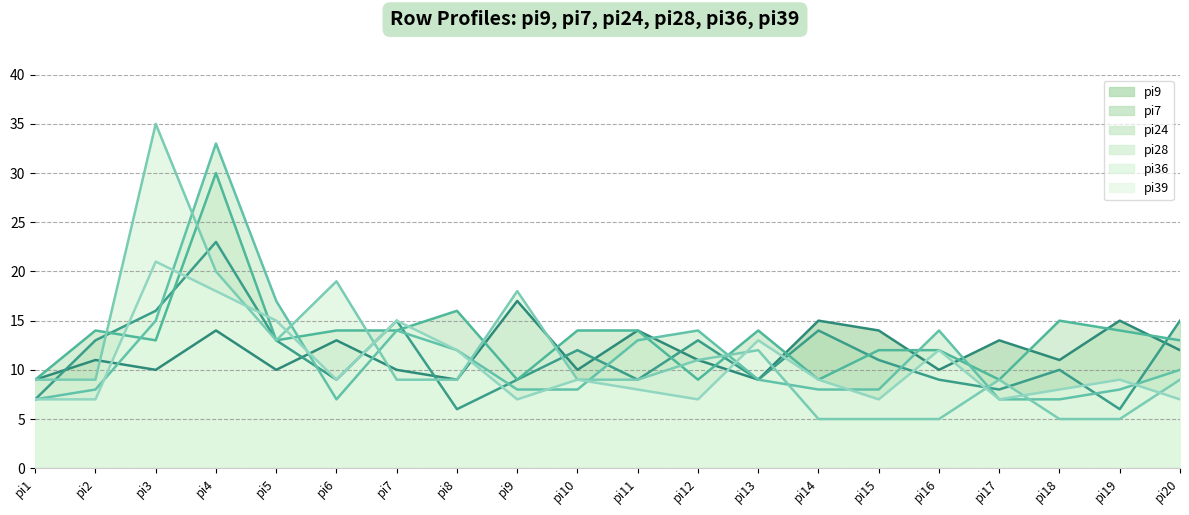

Where does the pi39 (line) series first go above 9?

pi3